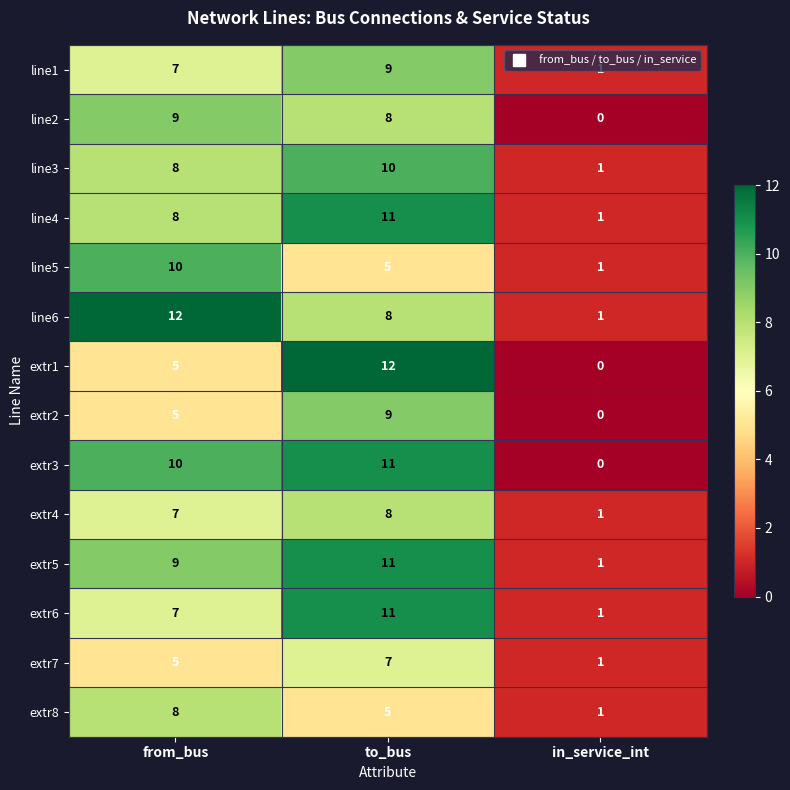

True or false: extr1 has a value of 3 at to_bus.

False